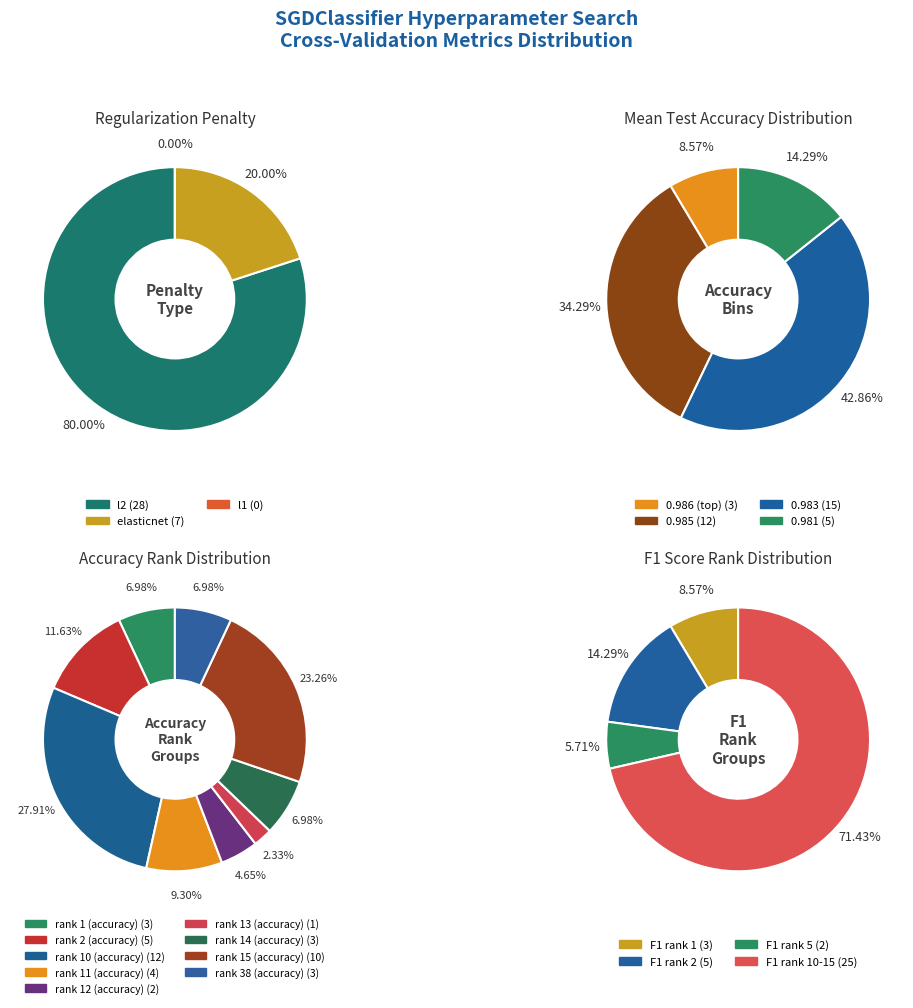

To the nearest percent, what is the difference between the largest and smallest slice percentages?

26%